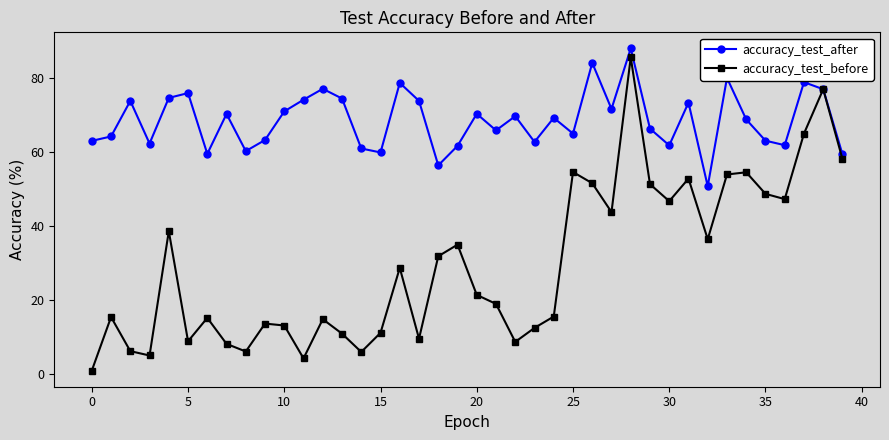

Which series has the largest total across all categories?

accuracy_test_after